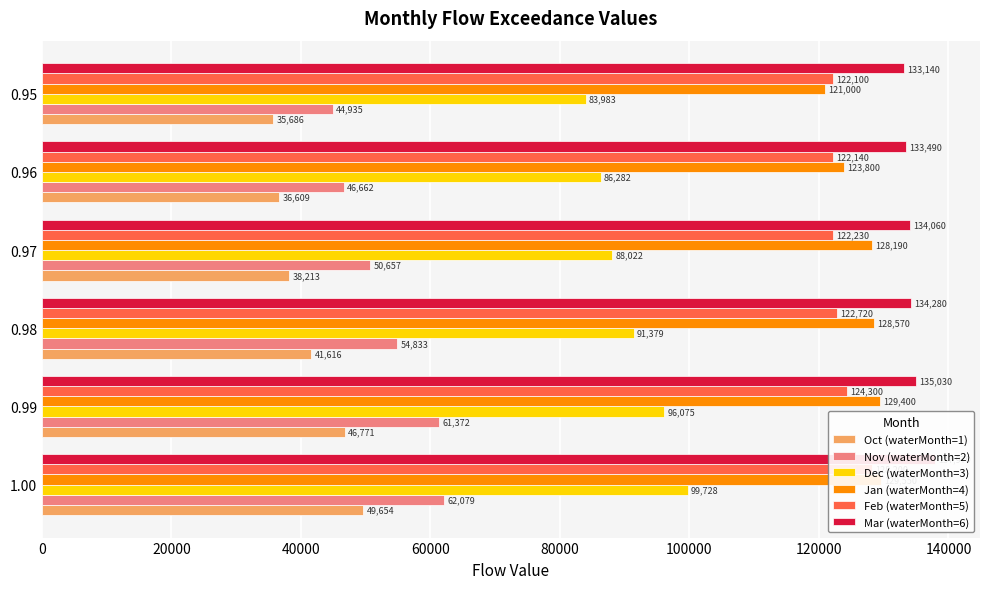

How many categories are shown in the chart?

6